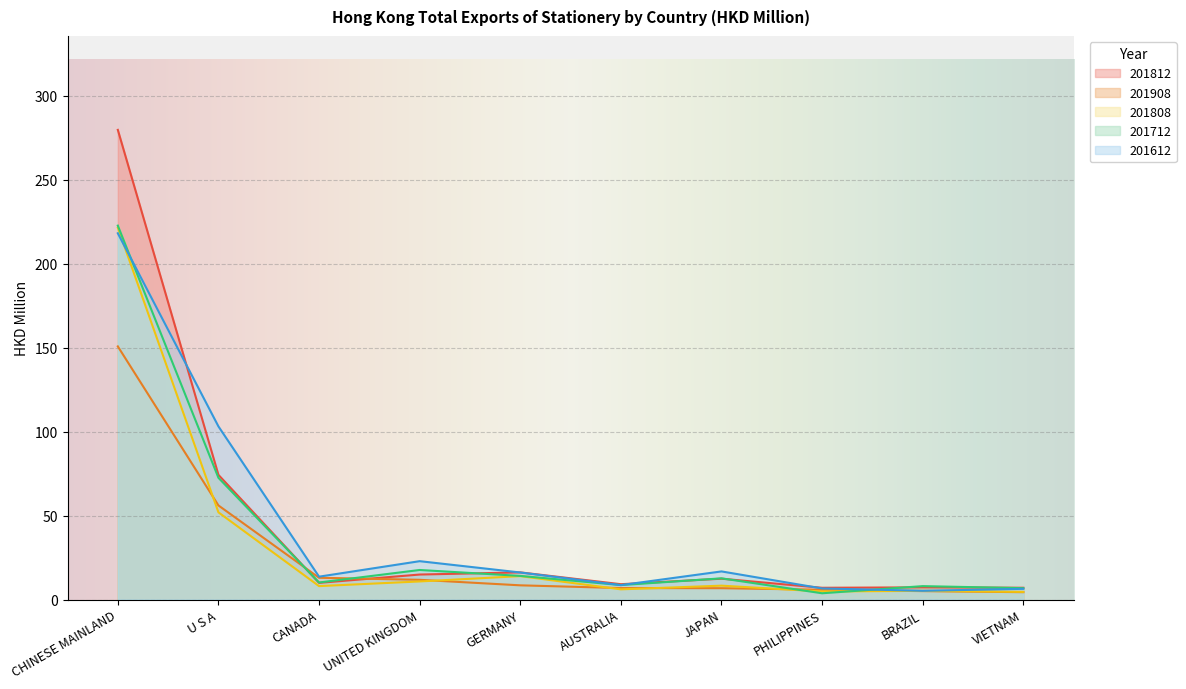

Which series ends up on top after the final intersection of 201712 and 201908?

201712